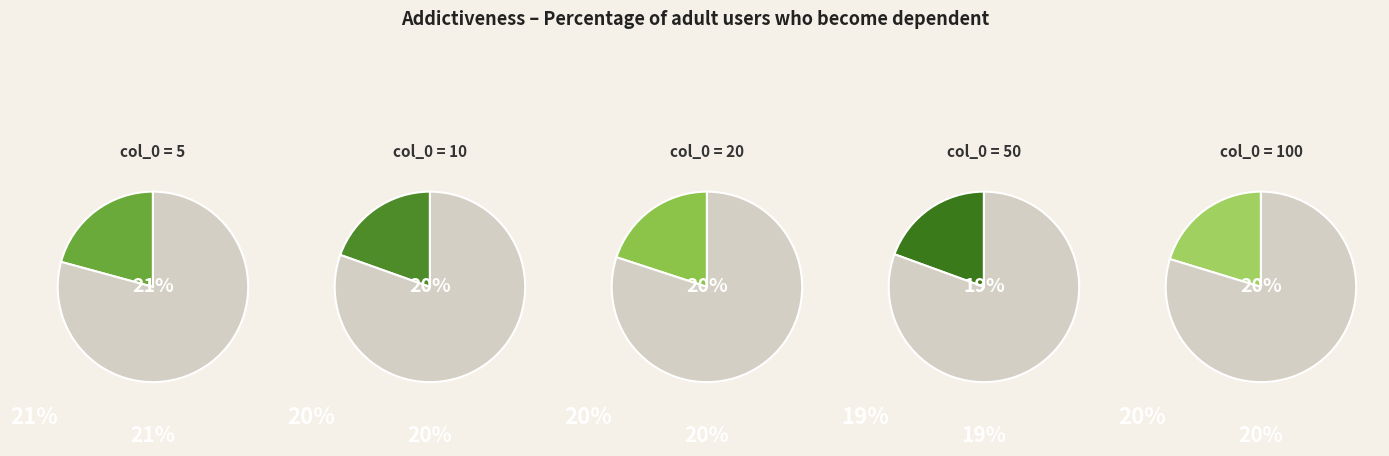

How many slices are in this pie chart?

5